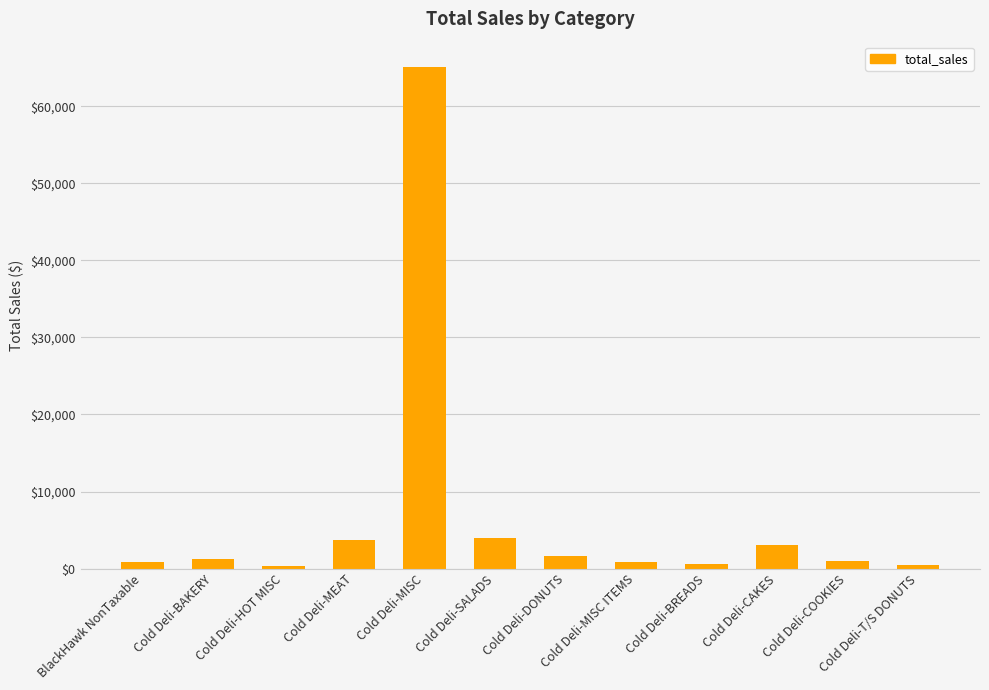

Where is the data nearest to the value 32731?

Cold Deli-SALADS